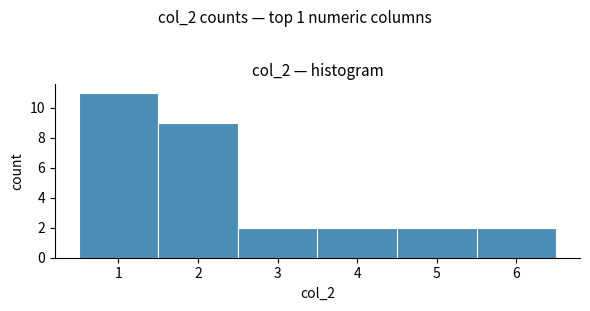

Reading left to right, transcribe this chart: for each bar, give the range it covers on the x-axis and its height. The values are not printed on the chart, so give them approximately, as read against the axis.

0.5 to 1.5: 11
1.5 to 2.5: 9
2.5 to 3.5: 2
3.5 to 4.5: 2
4.5 to 5.5: 2
5.5 to 6.5: 2